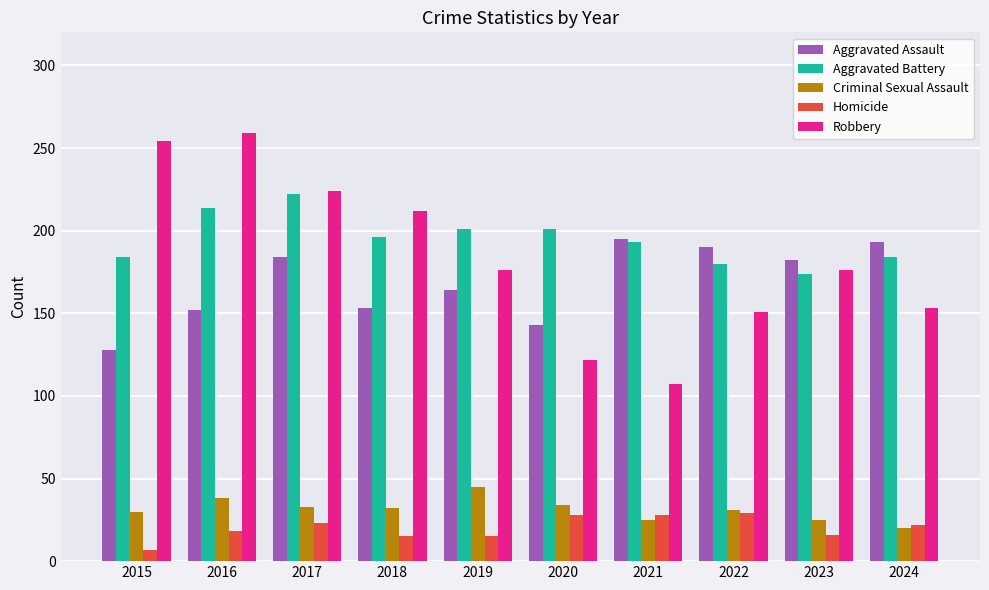

True or false: Aggravated Battery has a value of 201 at 2020.

True